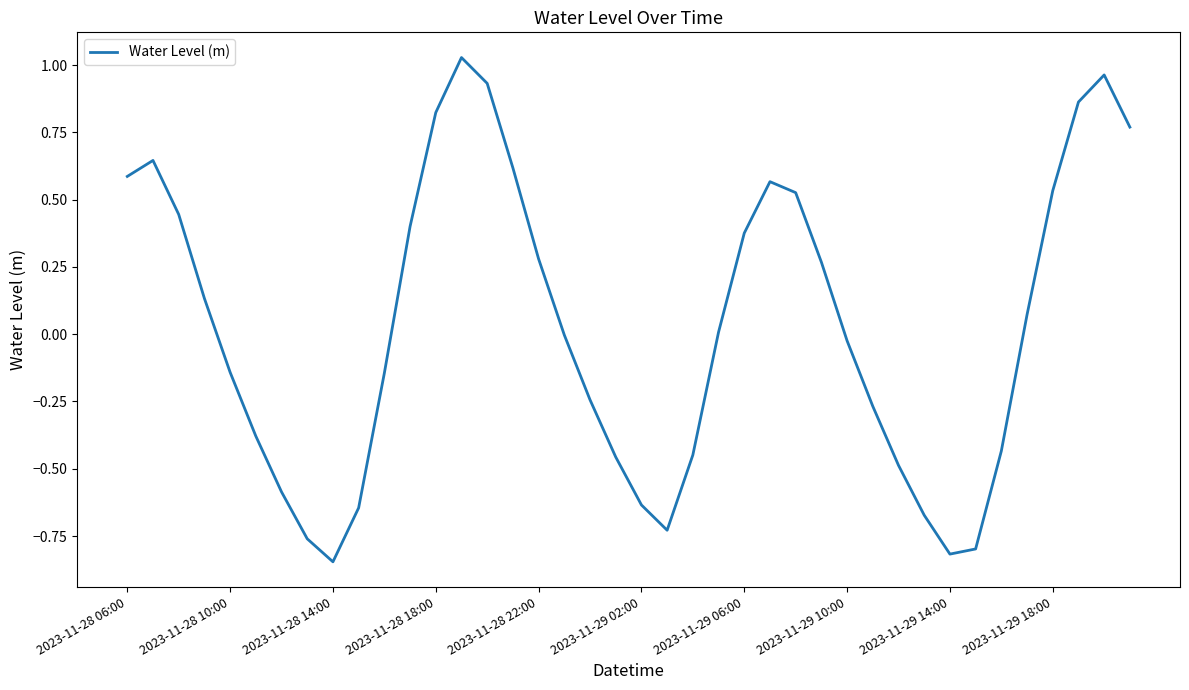

How many interior local valleys (lower than both neighbors) does the data have?

3